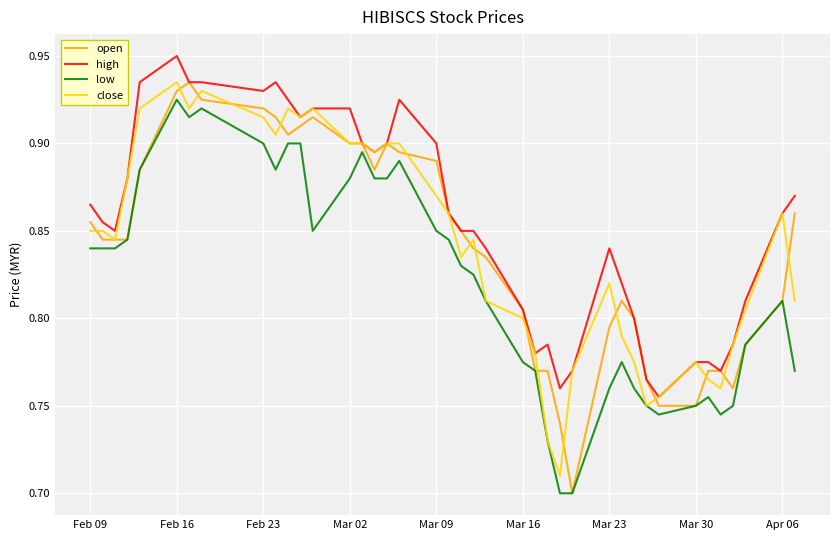

Which series has the largest total across all categories?

high